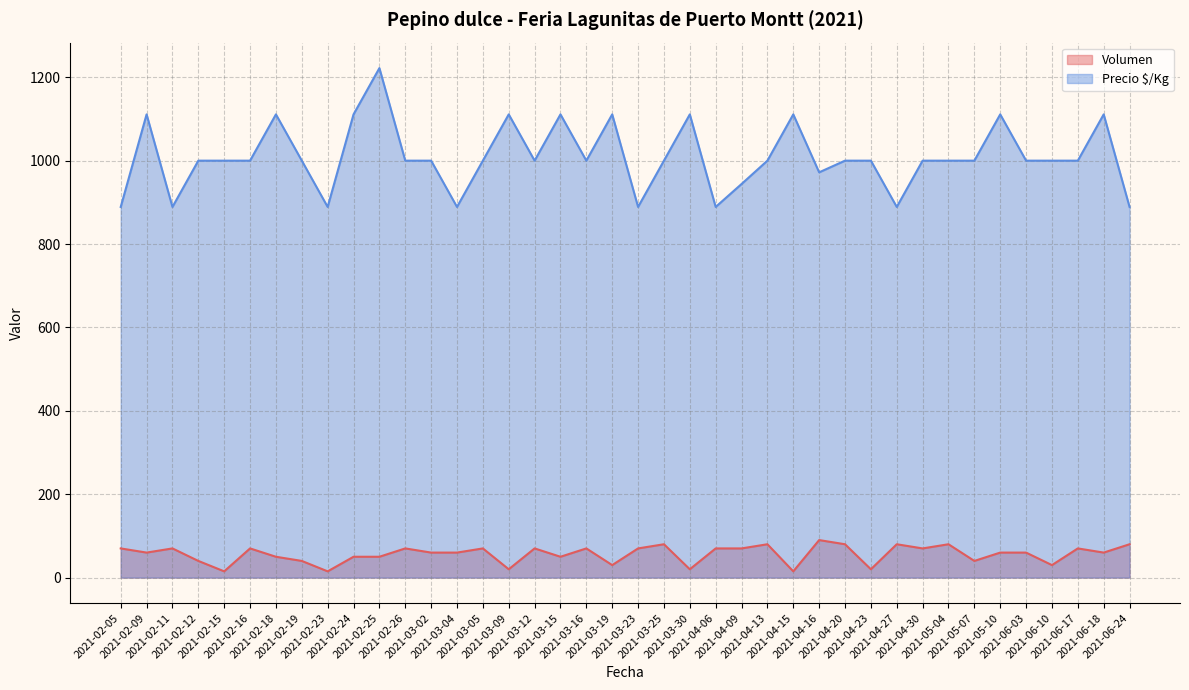

The value of Volumen at 2021-04-13 is 80. True or false?

True